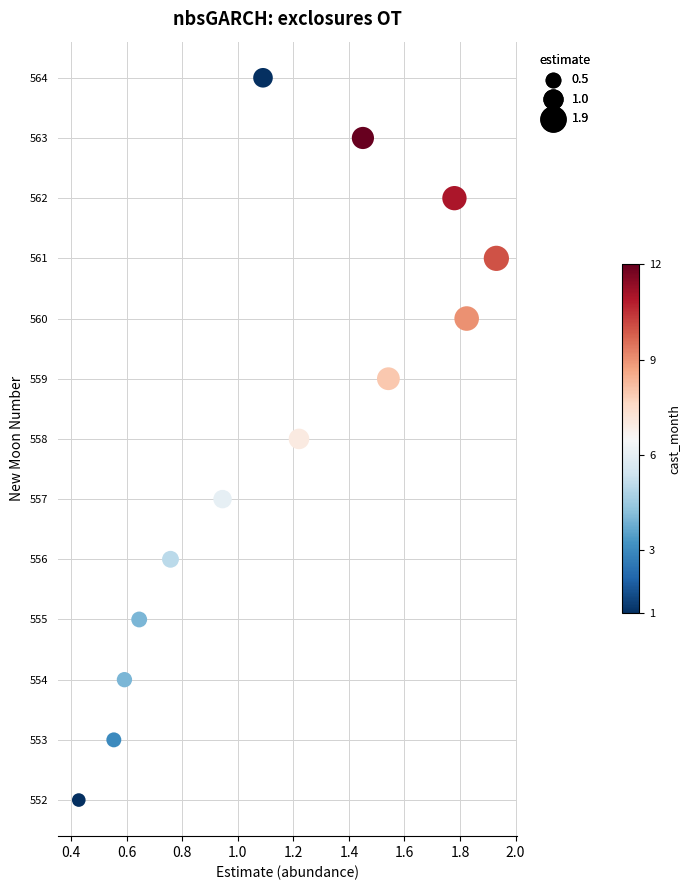

What is the range of Y values (max minus min)?

12